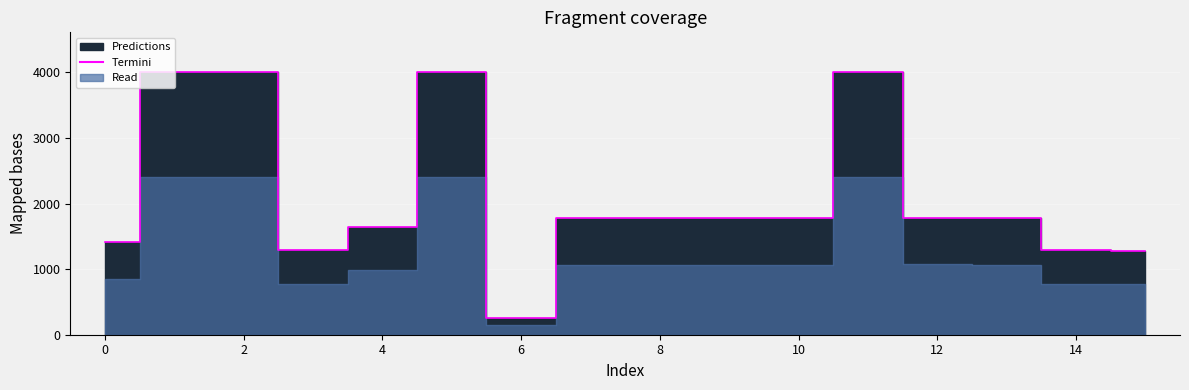

Which category has the lowest value across all series?

6